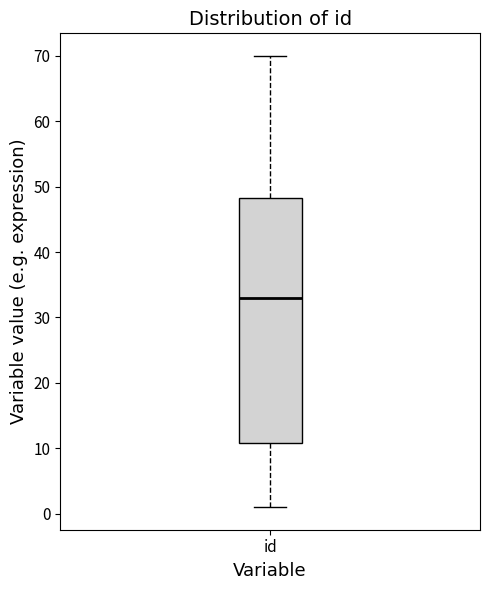

Where does the median line of the box for id sit on the y-axis? The values are not printed on the chart, so give them approximately, as read against the axis.

33